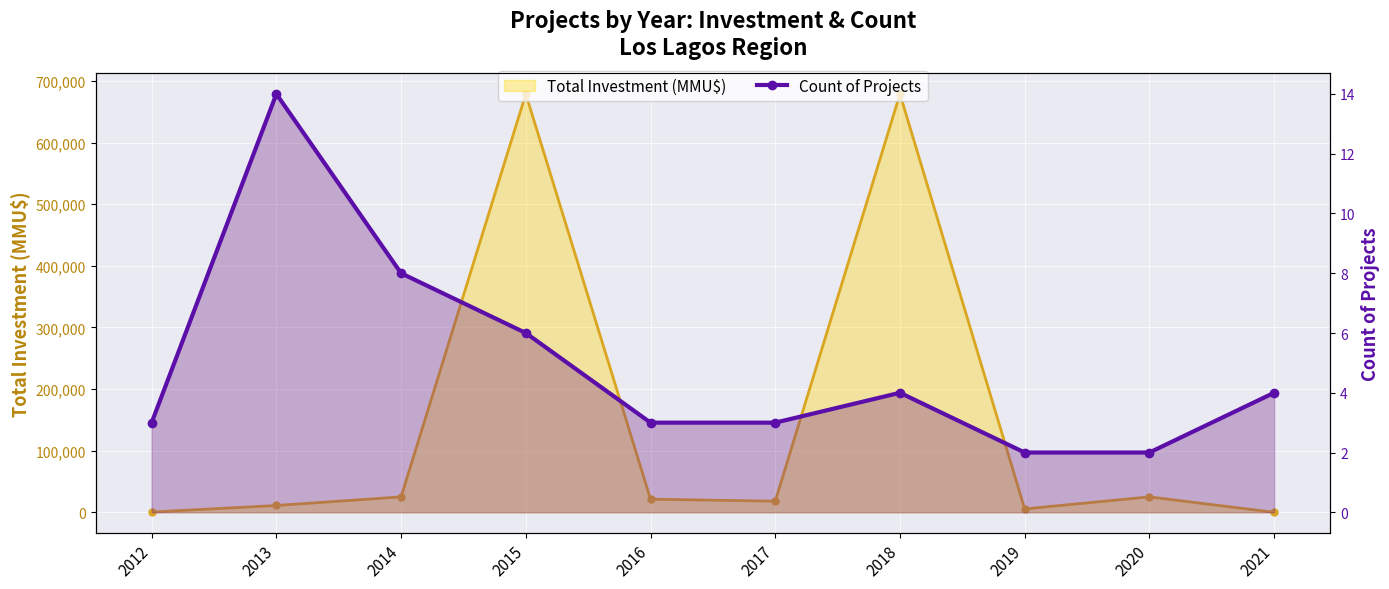

What value does the Count of Projects series have at 2015?

6